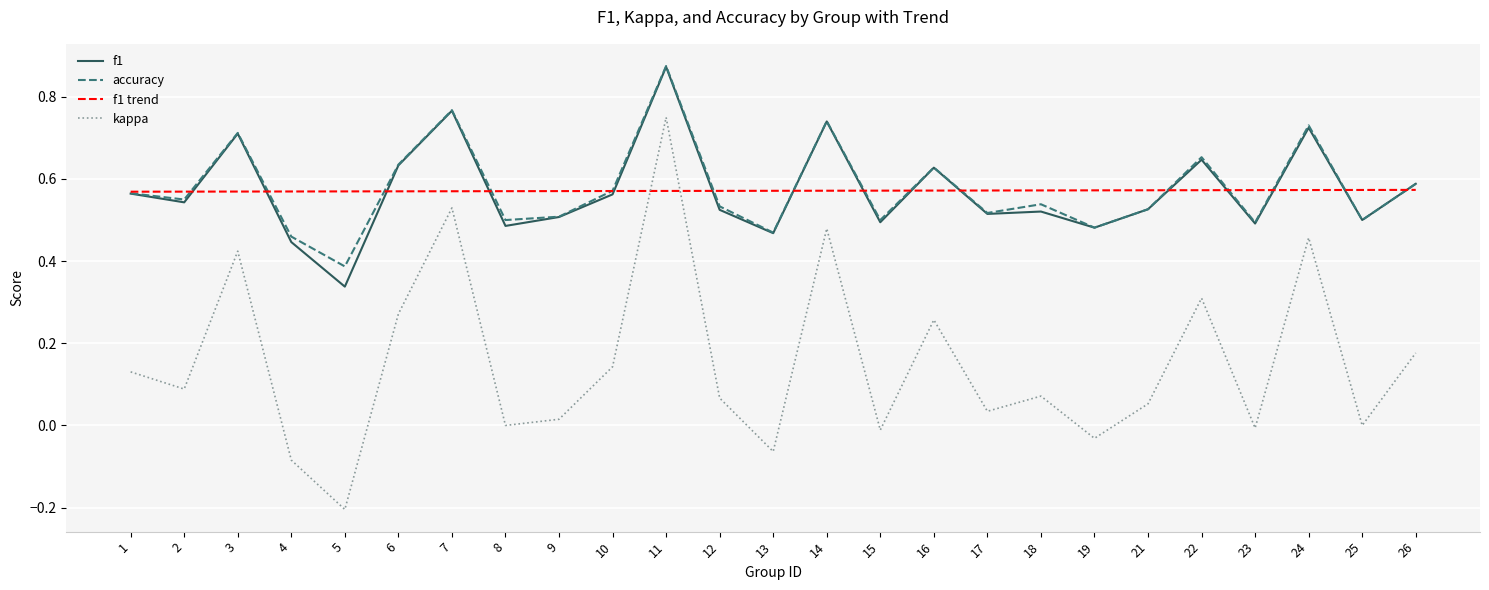

Rank the series at 5 from lowest to highest value.

kappa, f1, accuracy, f1 trend